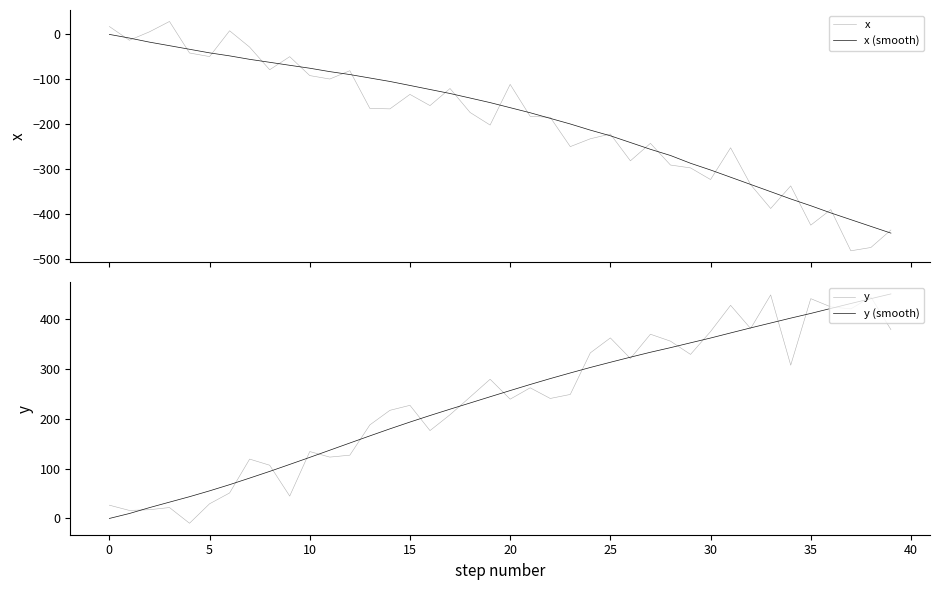

Reading left to right, transcribe all the data shown in this chart.

x: 17.6	-13.0	5.7	28.8	-41.4	-49.4	8.1	-28.3	-78.7	-49.6	-91.7	-99.4	-80.8	-164.8	-165.9	-133.6	-158.6	-120.5	-173.9	-201.9	-111.3	-182.5	-184.6	-249.9	-232.5	-221.9	-281.6	-242.6	-291.0	-297.3	-323.3	-252.5	-334.7	-387.8	-337.4	-424.8	-390.2	-482.0	-474.6	-435.6
x (smooth): 0.0	-8.1	-17.2	-25.1	-33.1	-41.1	-47.8	-55.5	-62.1	-68.8	-75.3	-82.9	-89.4	-97.1	-104.8	-113.7	-122.7	-131.6	-141.7	-151.9	-163.2	-174.5	-187.0	-199.5	-213.2	-225.8	-240.8	-255.9	-269.7	-287.0	-302.0	-318.1	-334.2	-350.3	-366.5	-381.6	-397.6	-412.6	-427.6	-442.6
y: 26.6	16.1	17.5	21.9	-9.6	29.4	51.1	119.0	106.7	44.8	134.1	122.9	126.8	187.5	216.7	226.7	176.1	207.9	243.3	279.0	239.0	261.8	240.5	248.5	331.9	361.8	320.6	369.2	355.3	328.8	374.6	427.2	380.6	448.0	307.2	440.5	424.0	420.0	443.8	378.4
y (smooth): 0.0	9.9	21.7	32.7	43.6	55.3	67.7	80.9	94.3	108.3	122.4	136.8	151.2	165.5	179.6	193.2	206.3	219.0	231.4	243.9	256.3	268.5	280.3	291.6	302.6	313.0	323.2	333.1	342.3	352.0	361.6	371.8	381.9	391.7	401.5	410.9	420.9	430.8	440.5	450.0